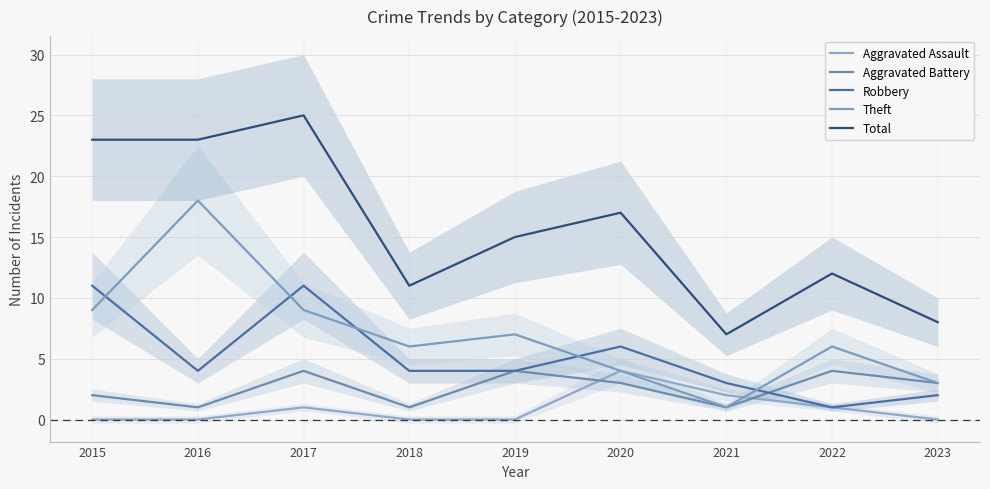

What is the difference between the maximum and second lowest values in the Theft series?

15